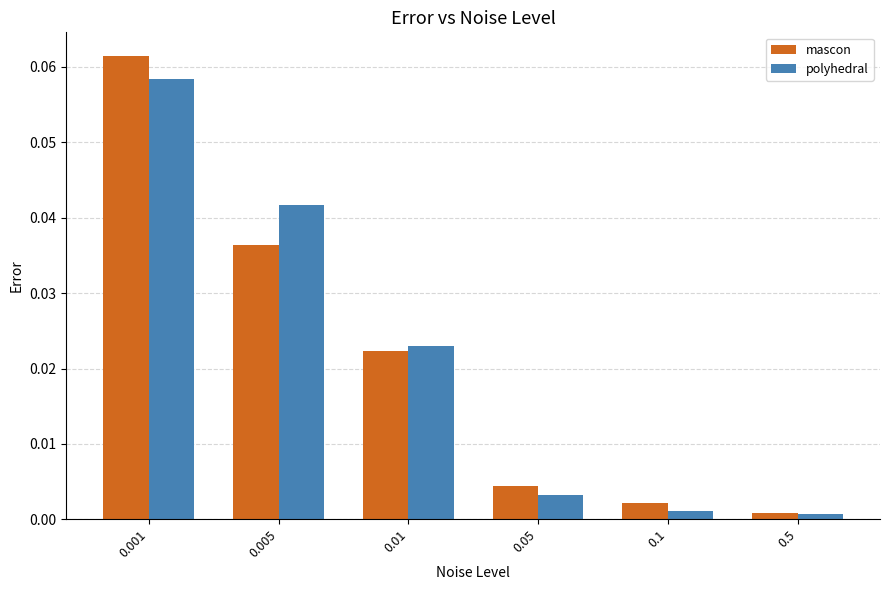

Count the number of categories in the chart.

6